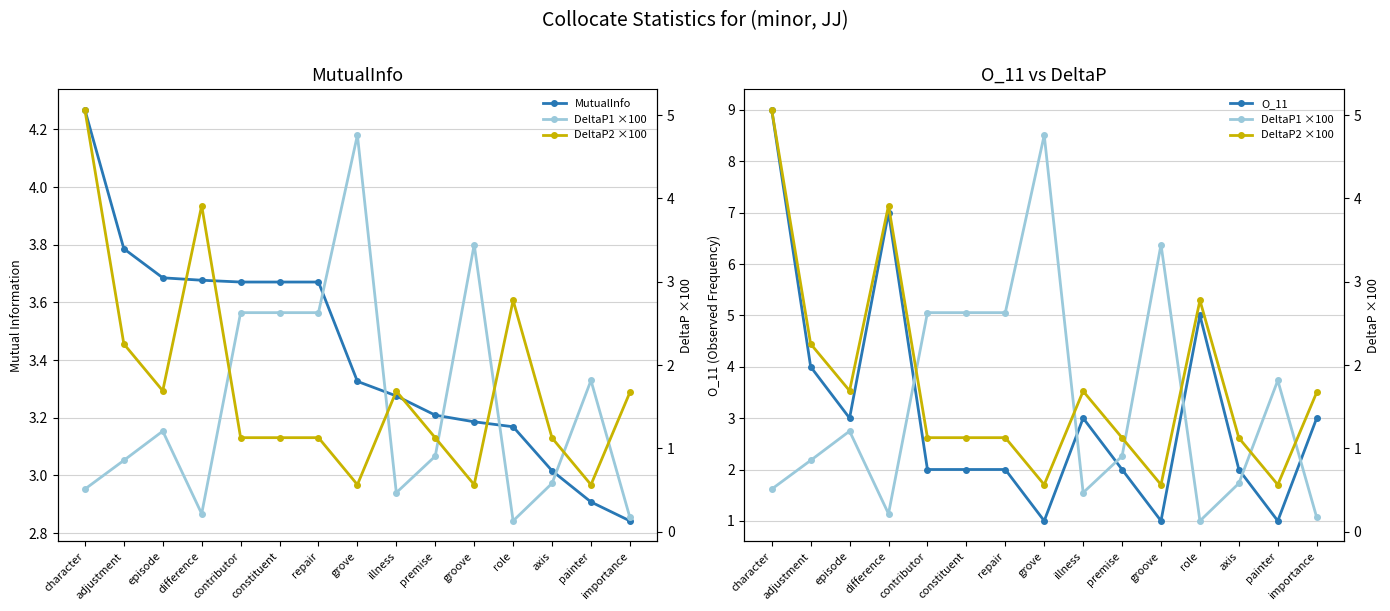

What is the label of the 4th point from the left?

difference